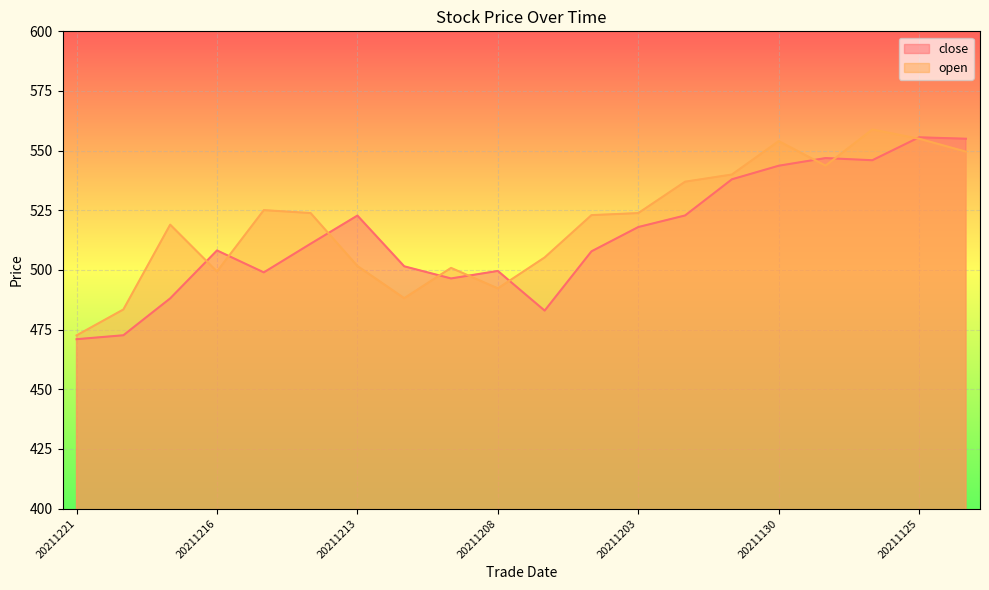

What are all the series names shown in the legend?

close, open